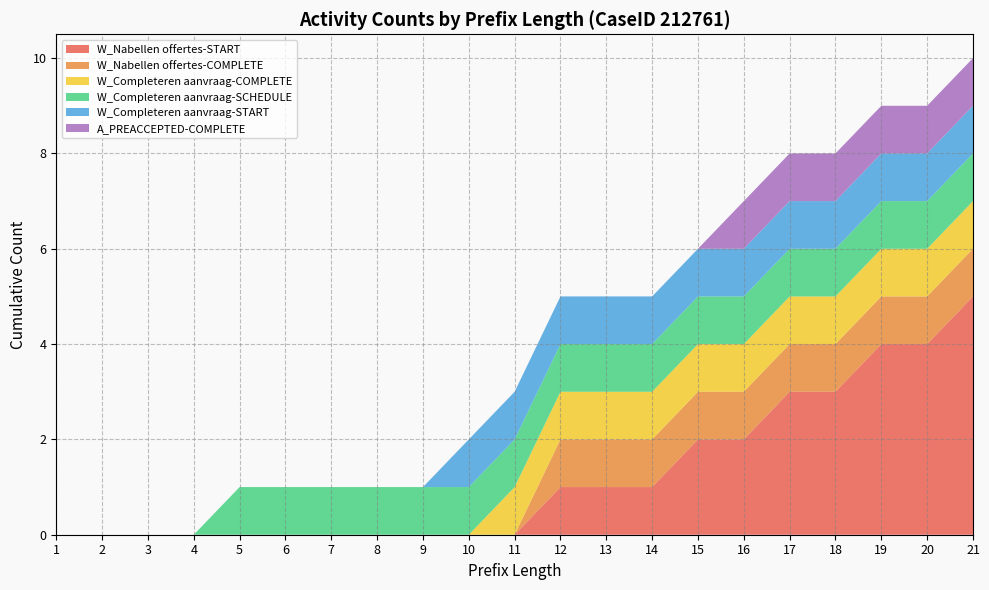

Reading right to left, transcribe all the data shown in this chart.

W_Nabellen offertes-START: 5	4	4	3	3	2	2	1	1	1	0	0	0	0	0	0	0	0	0	0	0
W_Nabellen offertes-COMPLETE: 1	1	1	1	1	1	1	1	1	1	0	0	0	0	0	0	0	0	0	0	0
W_Completeren aanvraag-COMPLETE: 1	1	1	1	1	1	1	1	1	1	1	0	0	0	0	0	0	0	0	0	0
W_Completeren aanvraag-SCHEDULE: 1	1	1	1	1	1	1	1	1	1	1	1	1	1	1	1	1	0	0	0	0
W_Completeren aanvraag-START: 1	1	1	1	1	1	1	1	1	1	1	1	0	0	0	0	0	0	0	0	0
A_PREACCEPTED-COMPLETE: 1	1	1	1	1	1	0	0	0	0	0	0	0	0	0	0	0	0	0	0	0